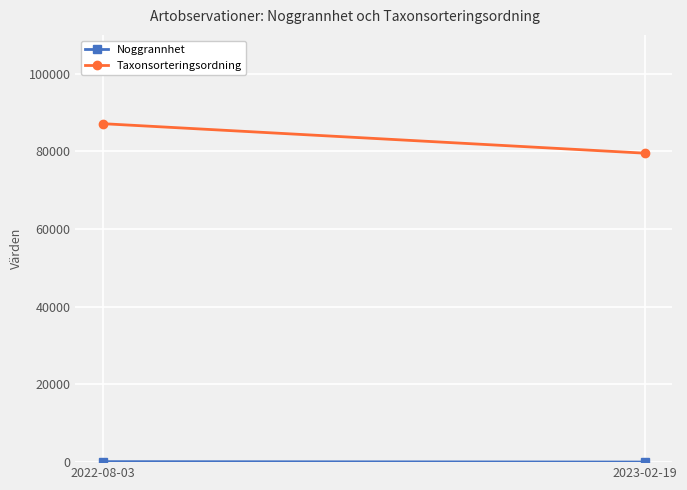

True or false: Taxonsorteringsordning has a value of 87168.2 at 2022-08-03.

True